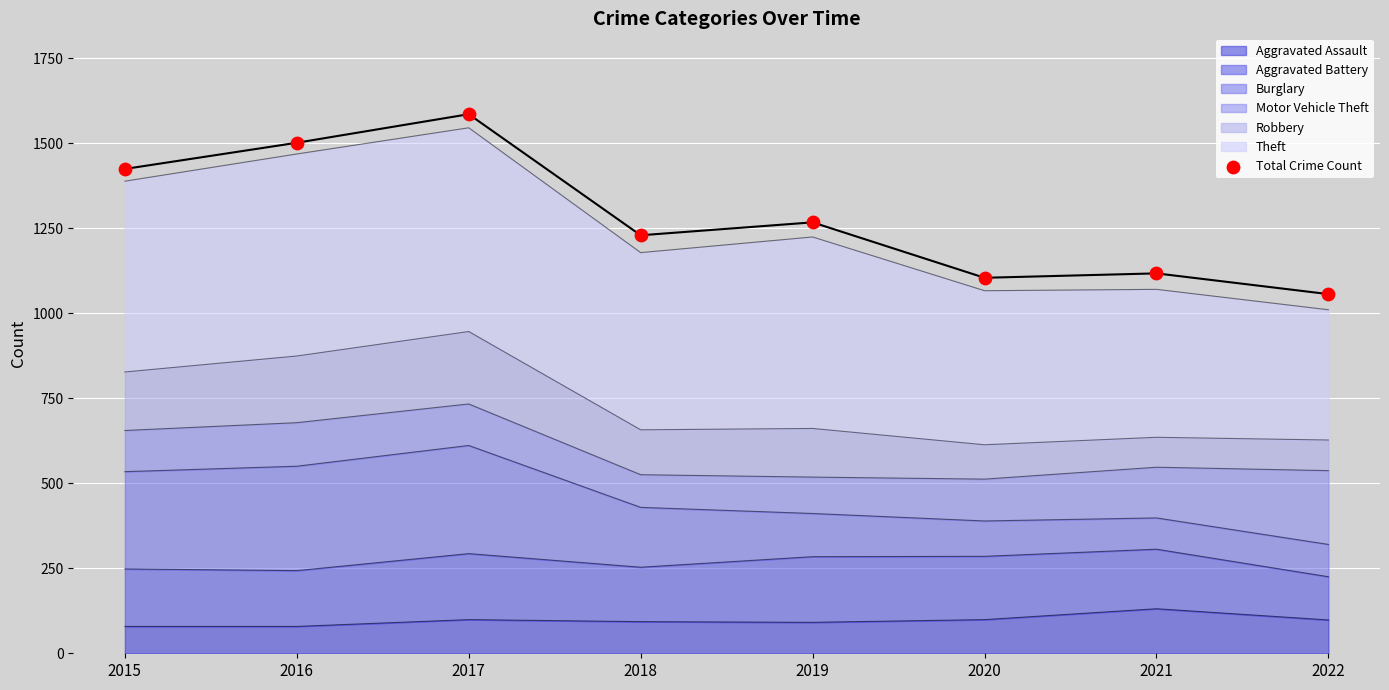

What is the highest value of the Aggravated Assault series?

131